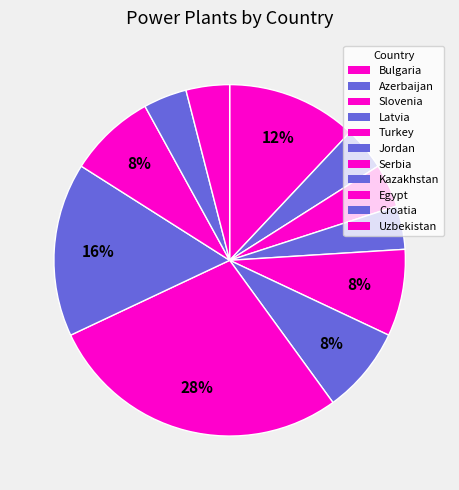

How many segments does this pie chart have?

11